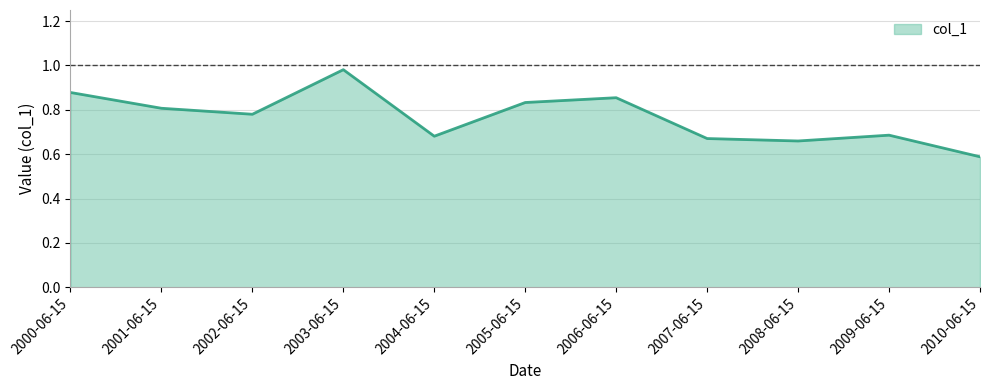

Does the chart have visible grid lines?

Yes